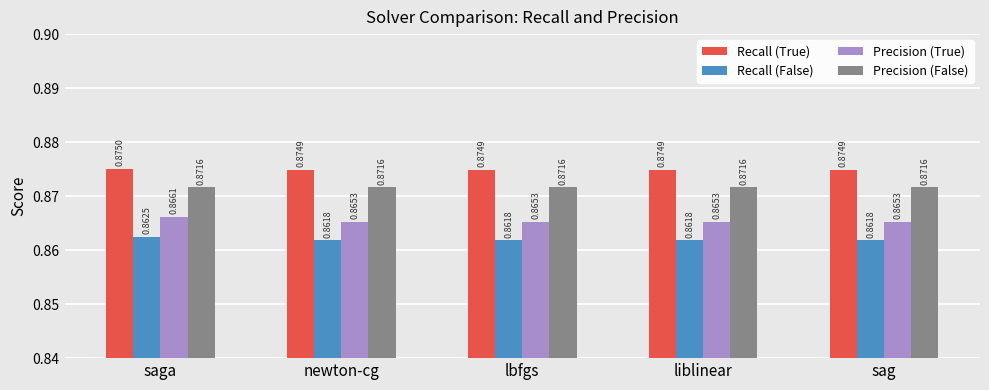

Which series has the widest spread of values?

Precision (True)